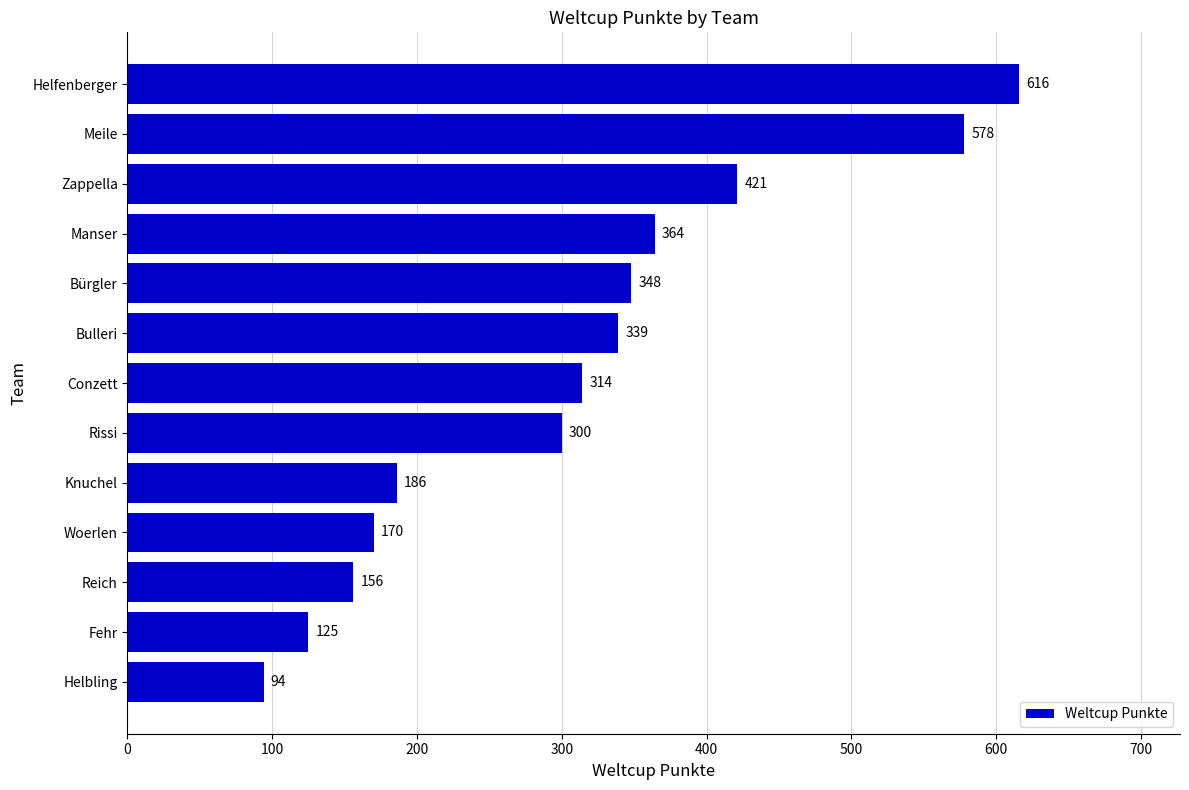

Reading bottom to top, extract all data points from this chart.

Helbling=94	Fehr=125	Reich=156	Woerlen=170	Knuchel=186	Rissi=300	Conzett=314	Bulleri=339	Bürgler=348	Manser=364	Zappella=421	Meile=578	Helfenberger=616